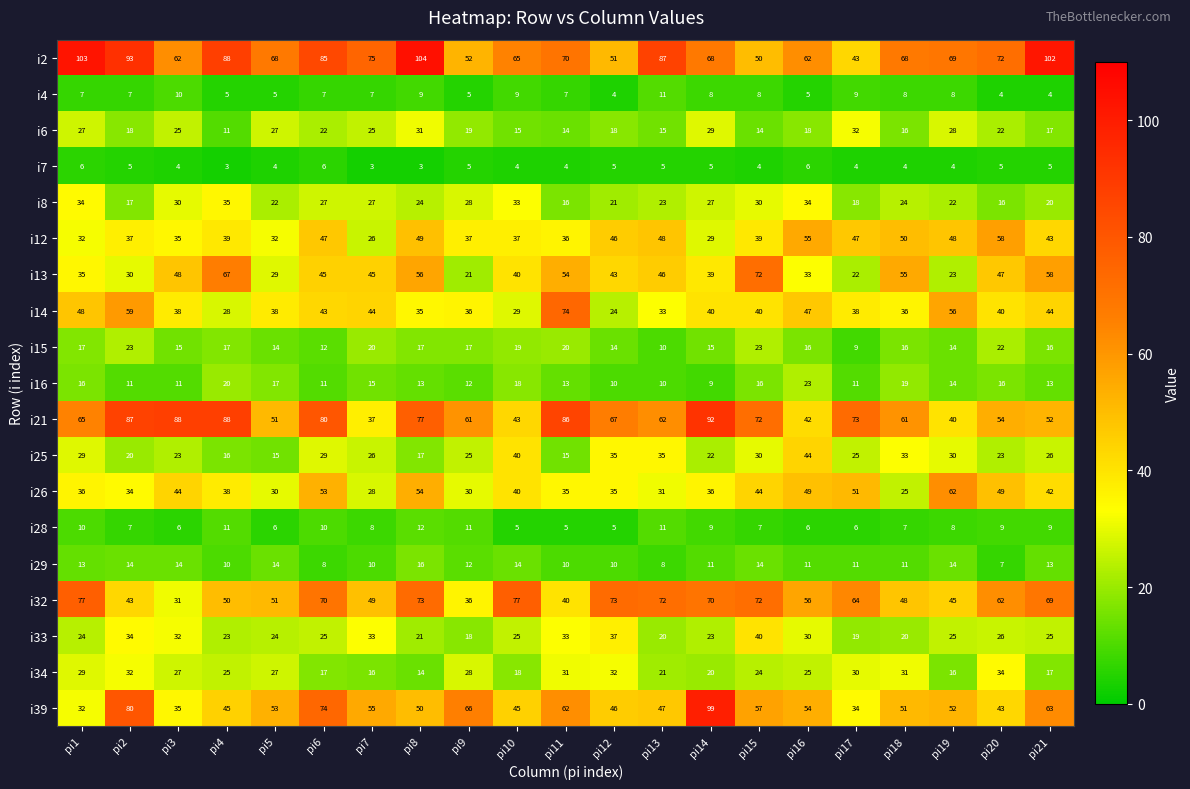

What is the total value across all series at pi8?

675